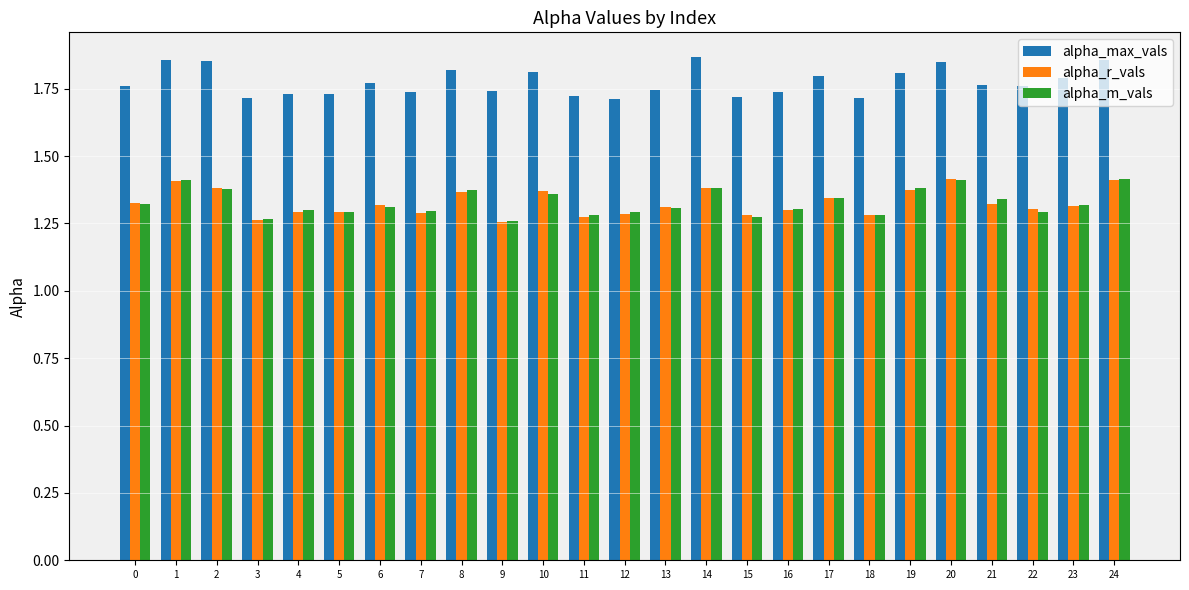

What is the spread (max minus min) of values at 18?

0.4